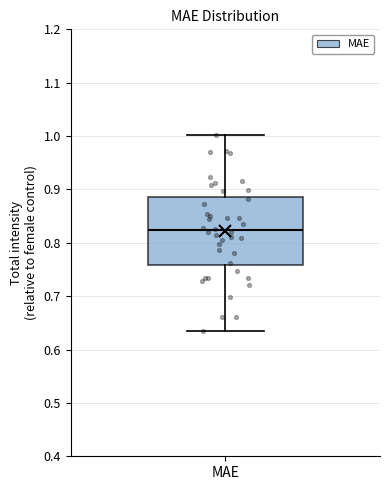

Transcribe this box plot: give where the median line is, the range the box spans, and where the two whiskers end, as read against the y-axis. The values are not printed on the chart, so give them approximately, as read against the axis.

median 0.82, box 0.76 to 0.89, whiskers 0.64 to 1.00